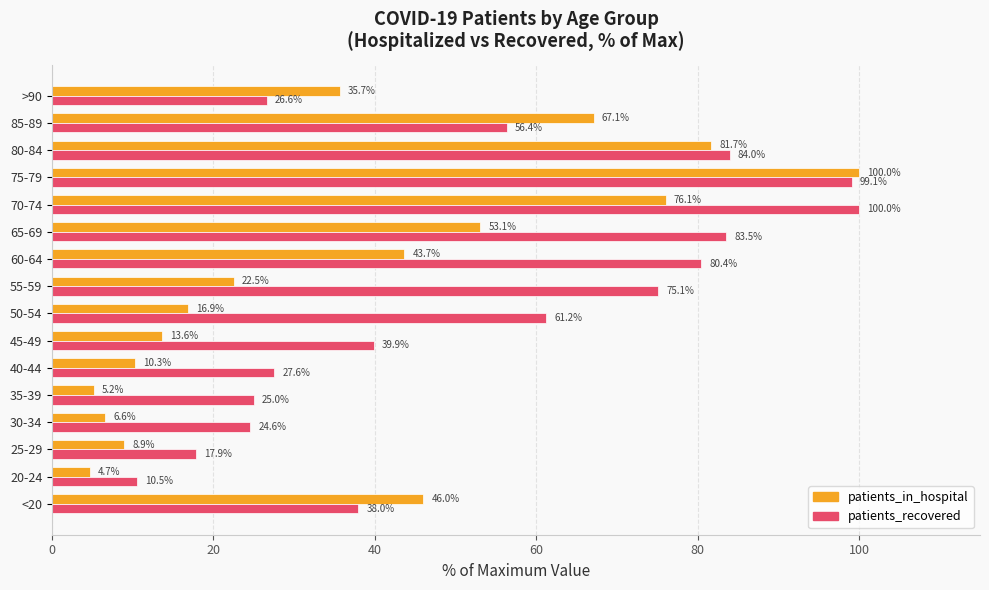

Which series has the largest range (max minus min)?

patients_in_hospital